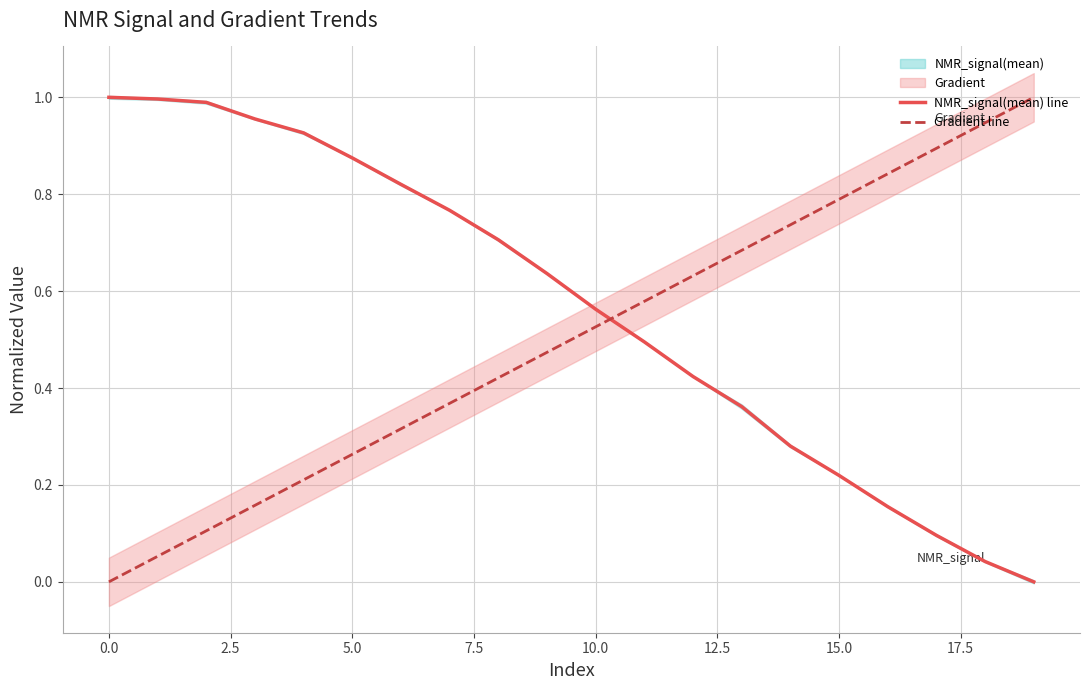

The NMR_signal(mean) line series shows 0.1 at 10.0. True or false?

False